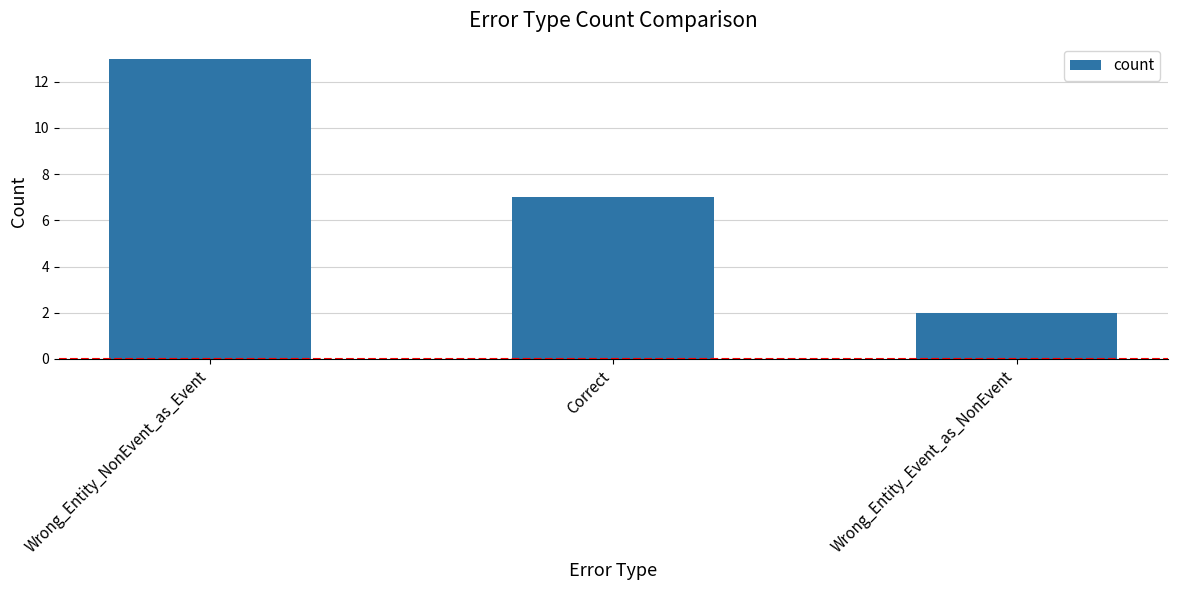

Where is the data nearest to the value 7?

Correct